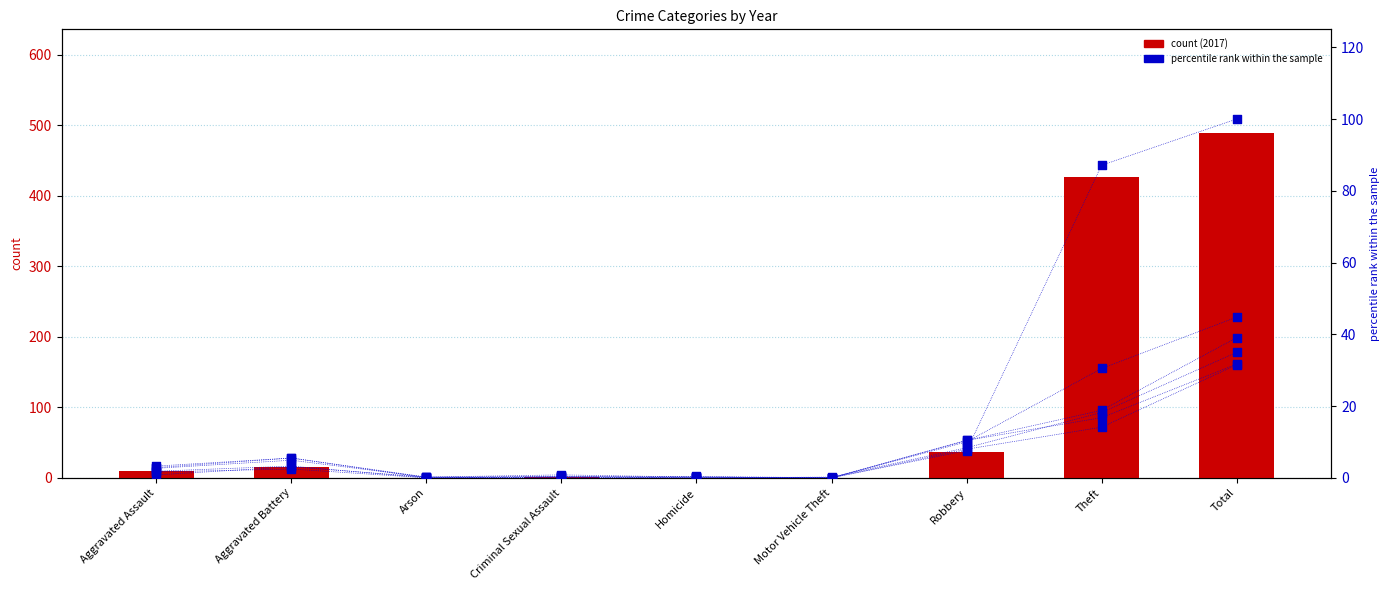

Which series reaches the maximum Y coordinate?

2017